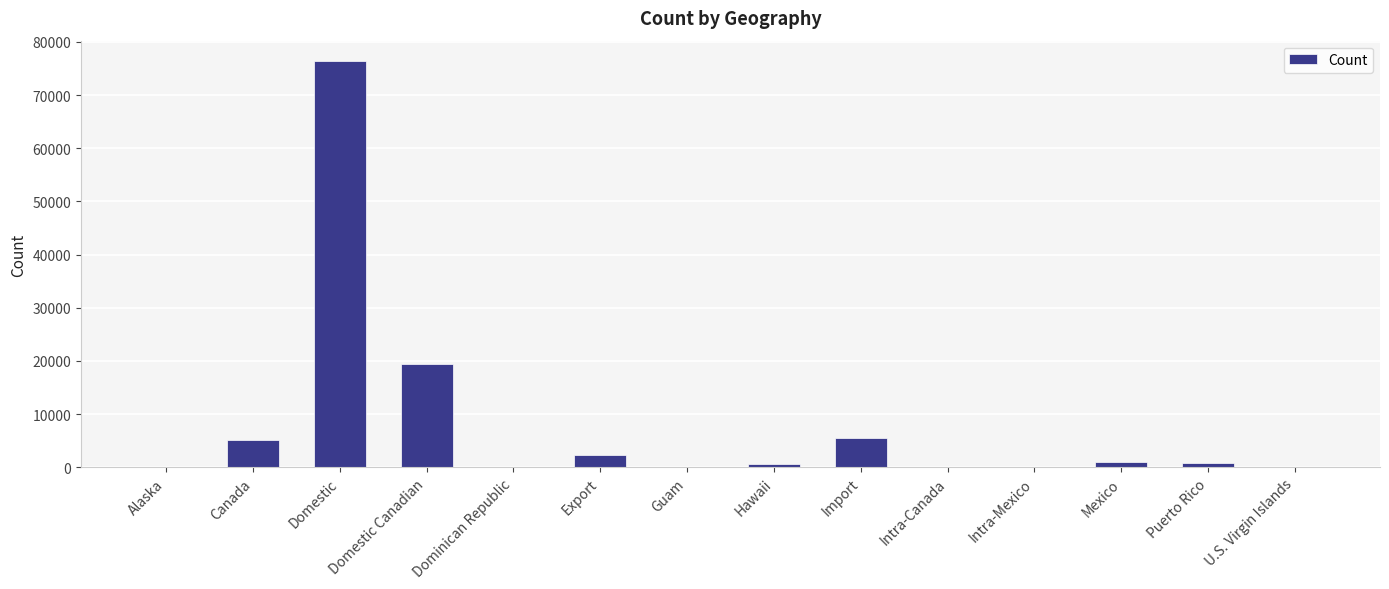

What is the sum of all values?

111301